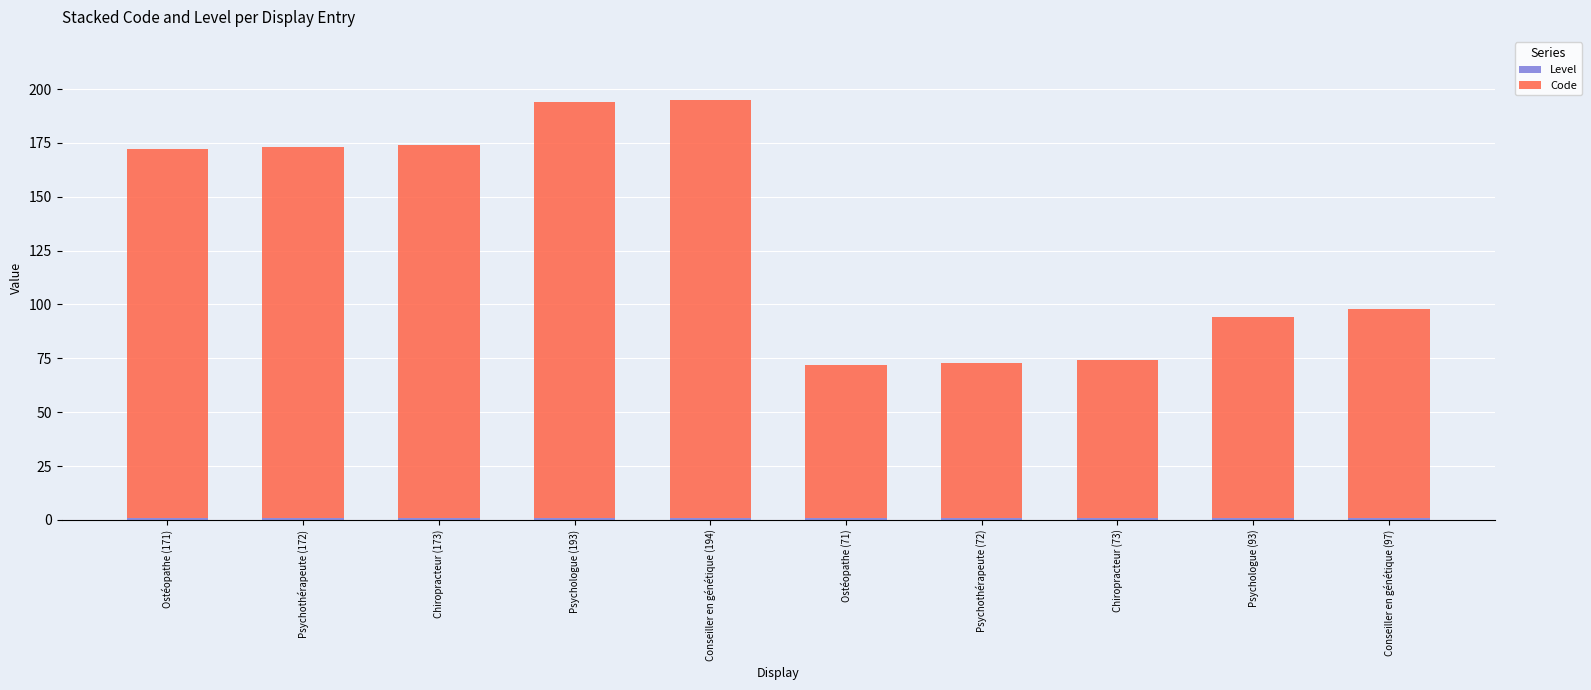

At which category is the sum across all series the highest?

Conseiller en génétique (194)